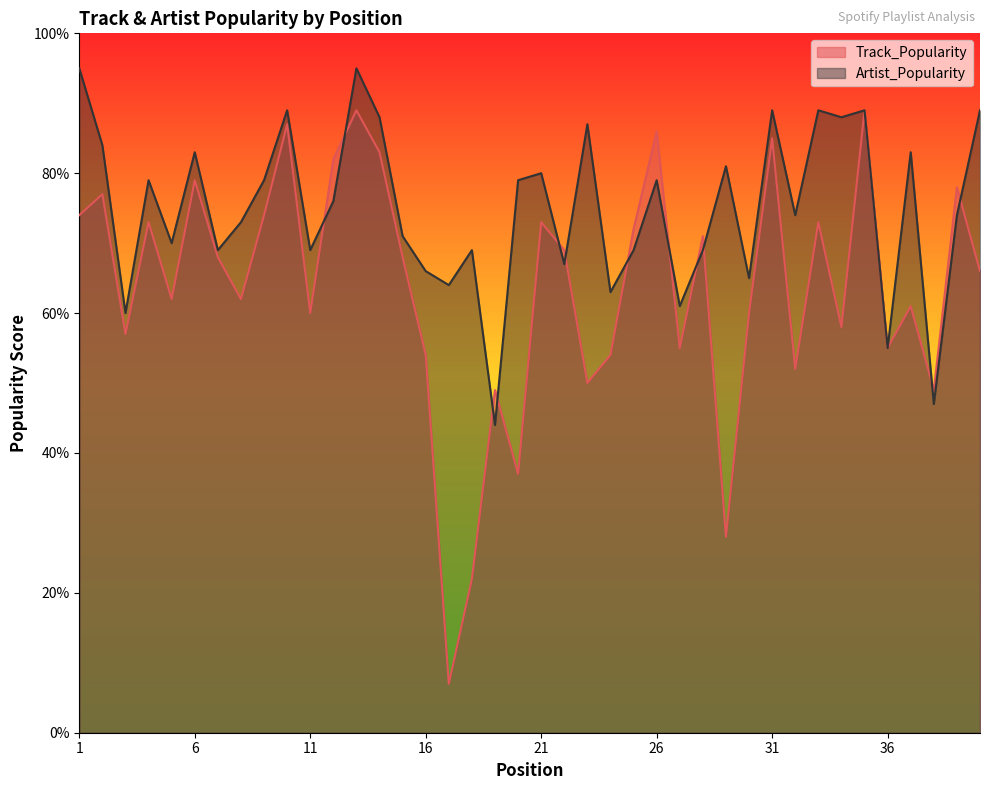

What is the sum of all Track_Popularity values?

2548